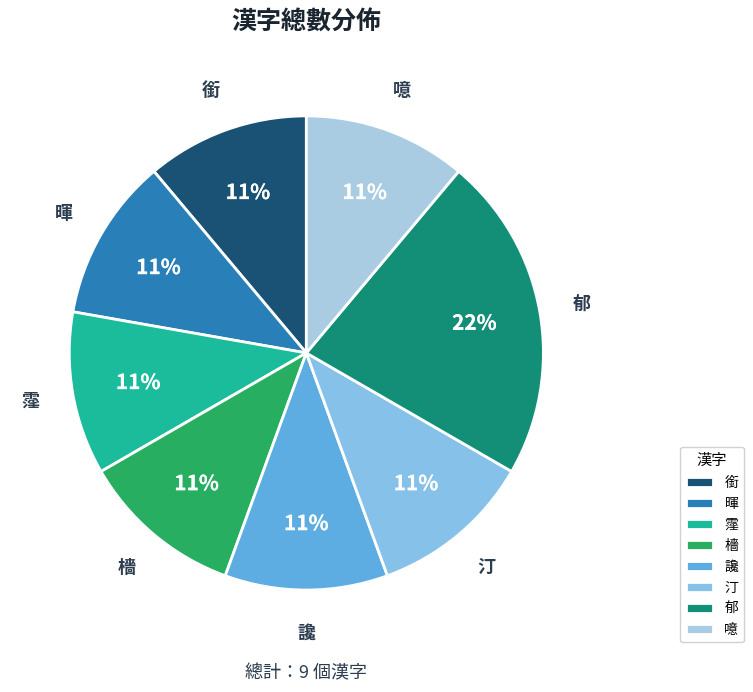

To the nearest percent, what portion does 檣 represent?

11%